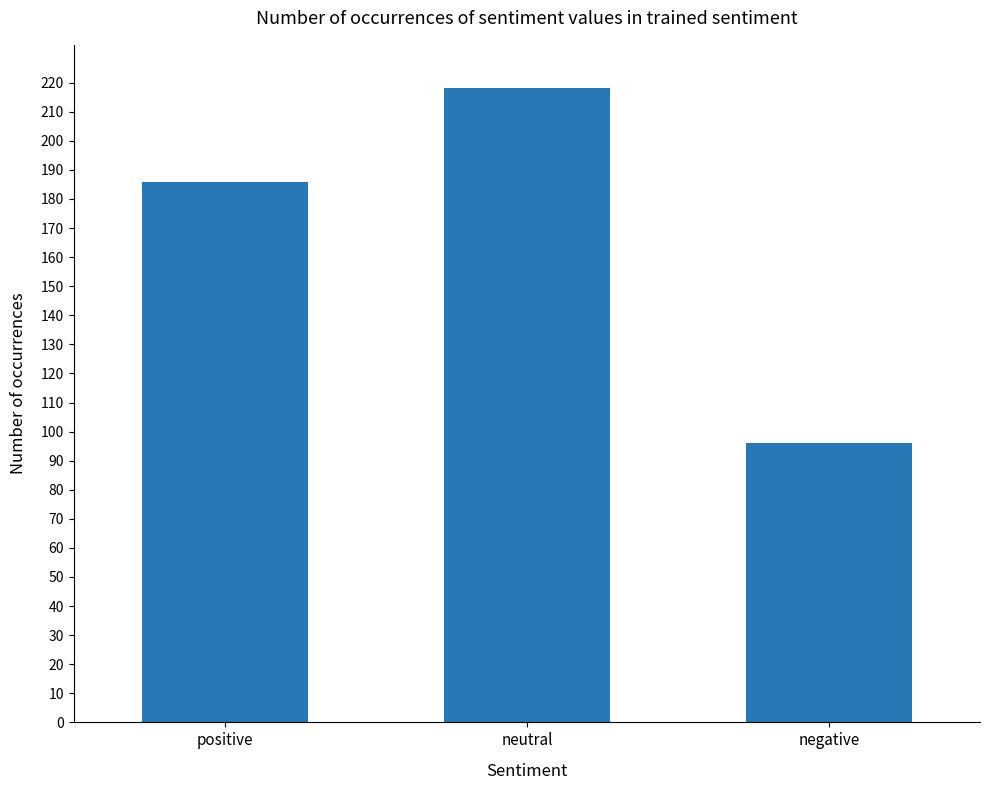

The value at negative is 140. True or false?

False